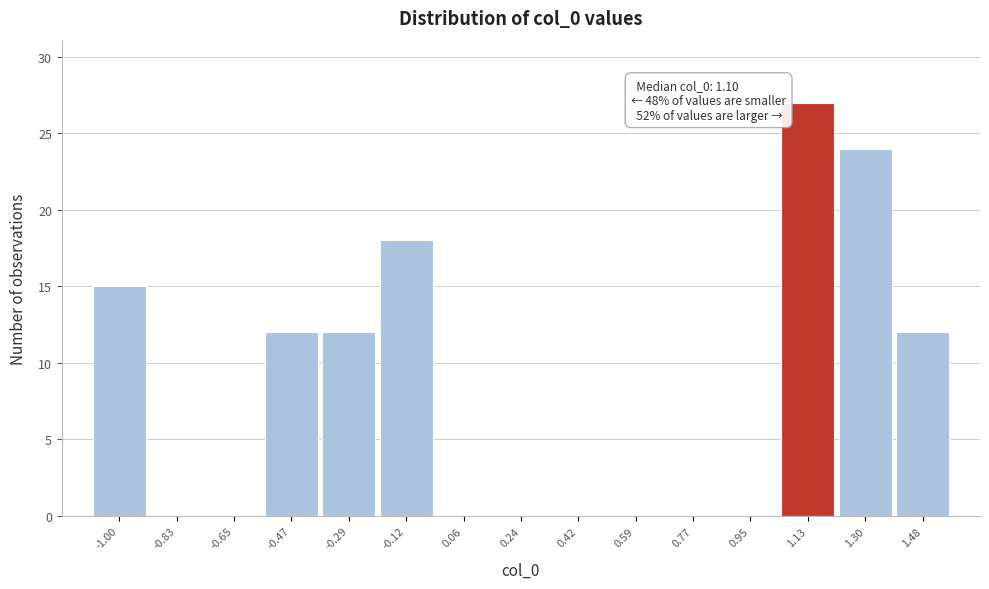

Which range on the x-axis has the tallest bar?

1.04 to 1.22